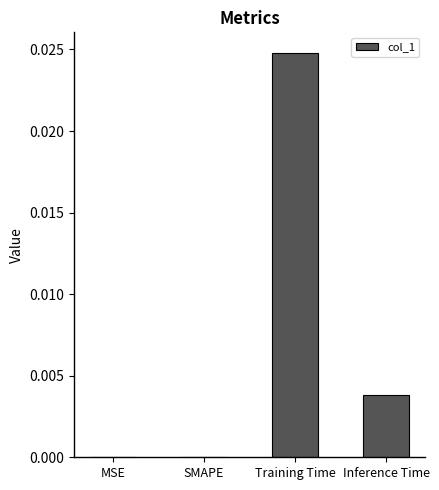

Which label corresponds to the largest value in the chart?

Training Time